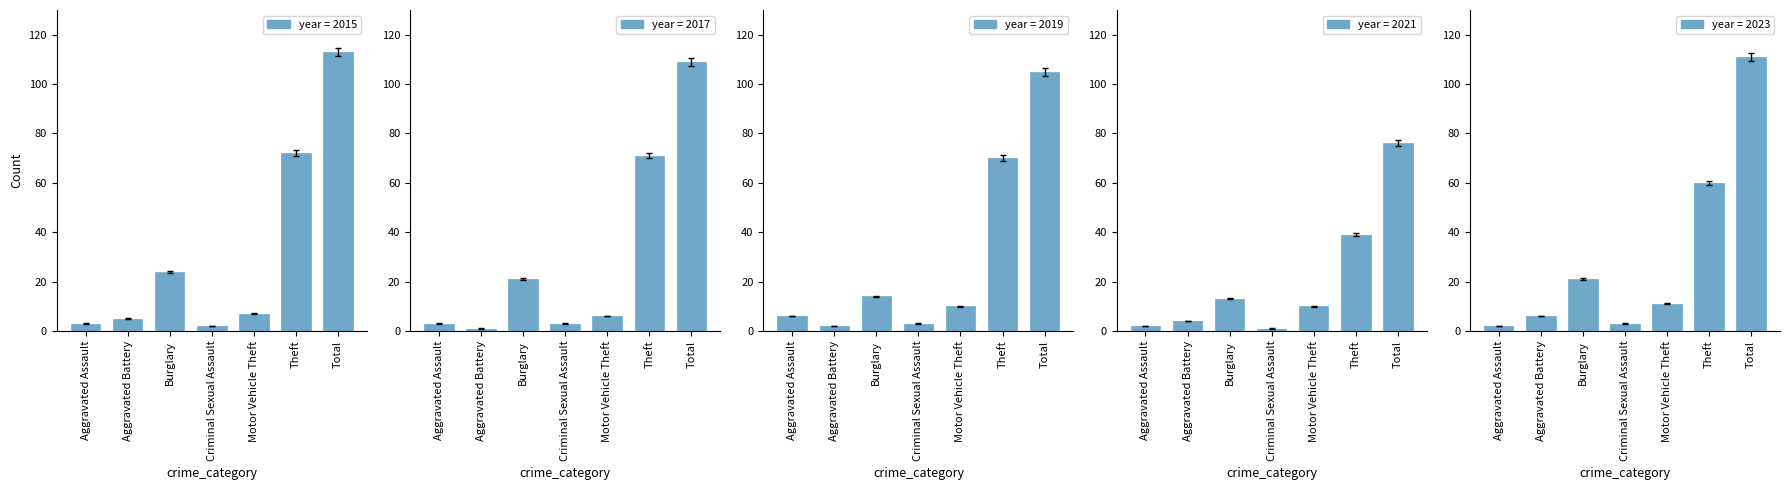

How many values in the 2019 series exceed 9?

4